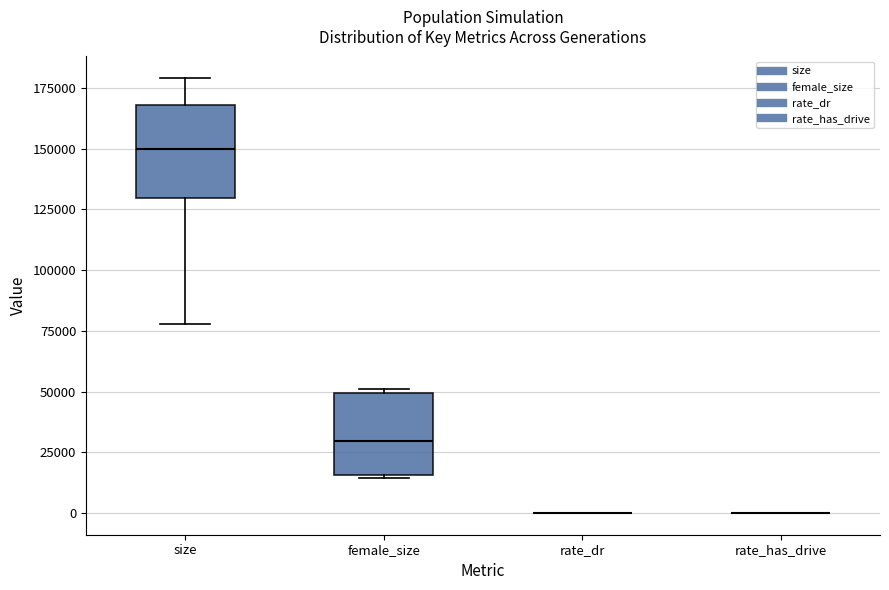

Reading left to right, transcribe this box plot: for each box, give where its median line is, the range the box spans, and where its two whiskers end, as read against the y-axis. The values are not printed on the chart, so give them approximately, as read against the axis.

size: median 150000, box 130000 to 170000, whiskers 80000 to 180000
female_size: median 30000, box 15000 to 50000, whiskers 15000 to 50000 (just above the box's upper edge)
rate_dr: box collapsed to a line at 0, whiskers 0 to 0
rate_has_drive: box collapsed to a line at 0, whiskers 0 to 0